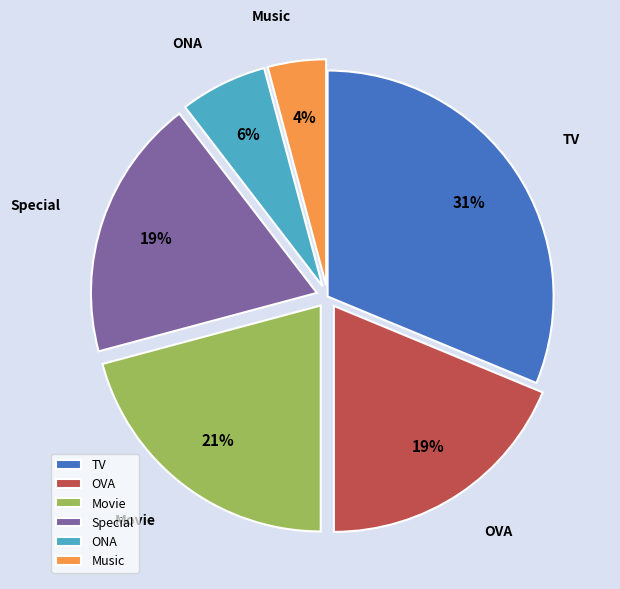

To the nearest percent, what percentage of the pie is Movie?

21%